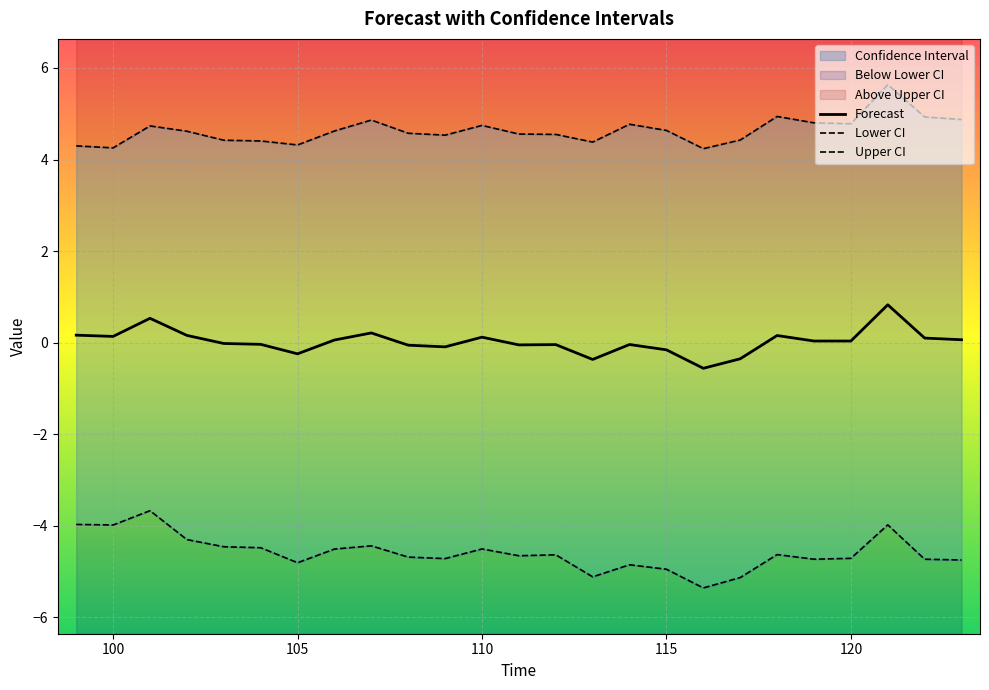

In Upper CI, how many points are higher than both neighbors (excluding endpoints)?

6